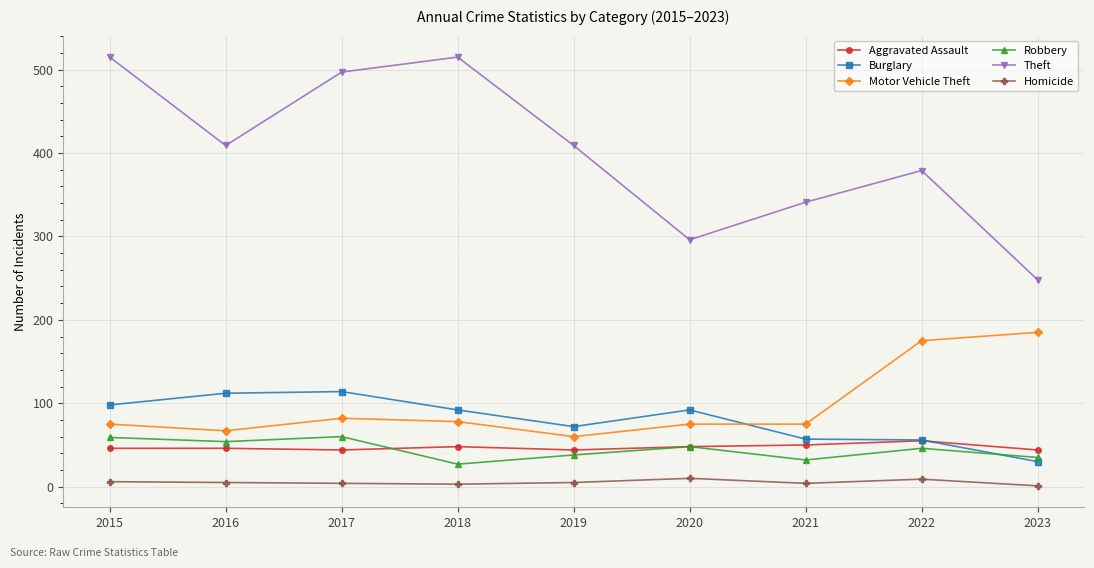

How many values in the Theft series are below 409?

4